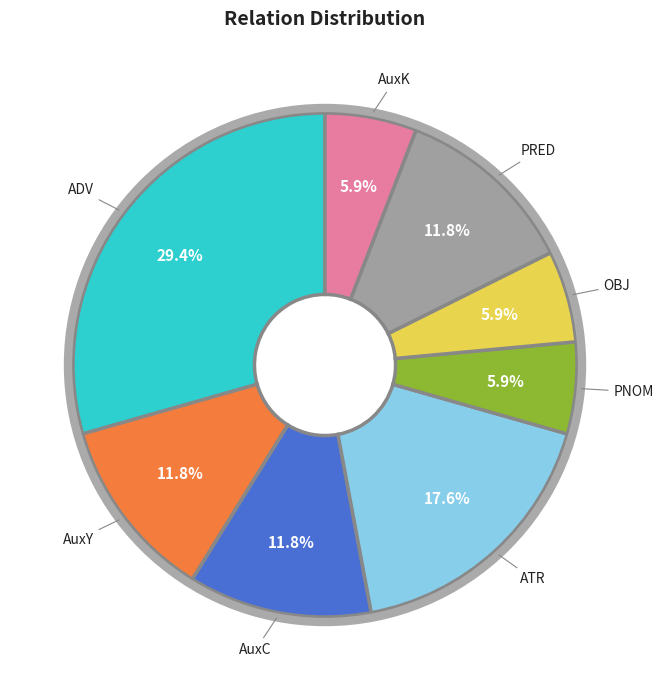

How many slices are in this pie chart?

8